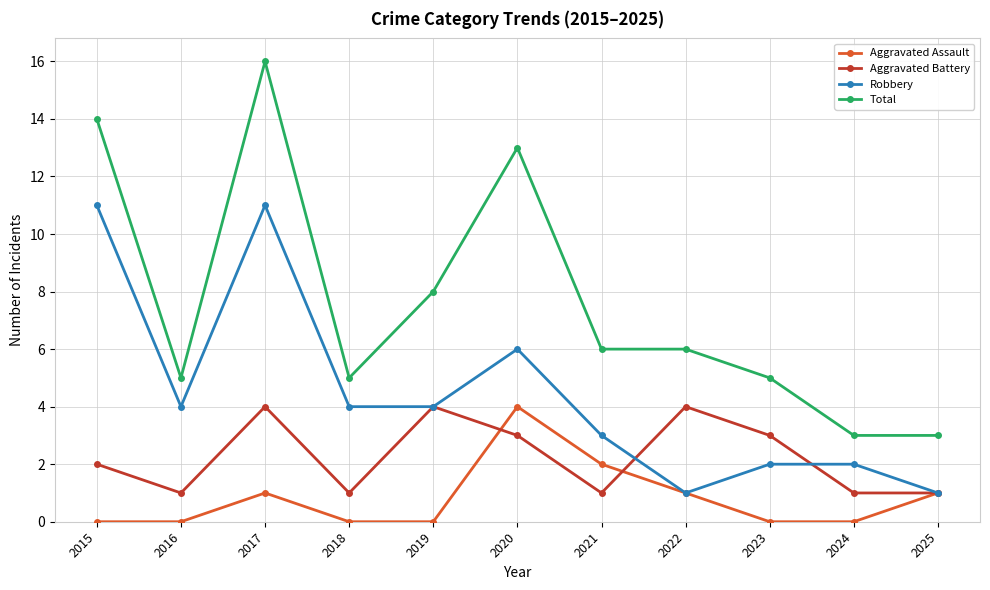

What are all the series names shown in the legend?

Aggravated Assault, Aggravated Battery, Robbery, Total